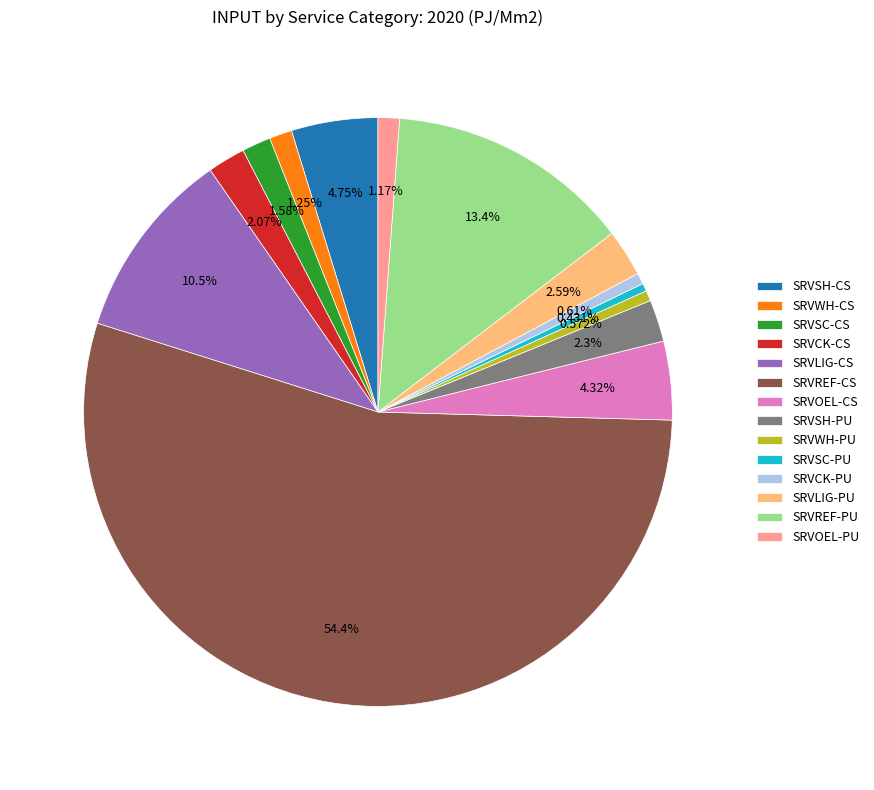

Which has a higher value, SRVREF-PU or SRVOEL-PU?

SRVREF-PU